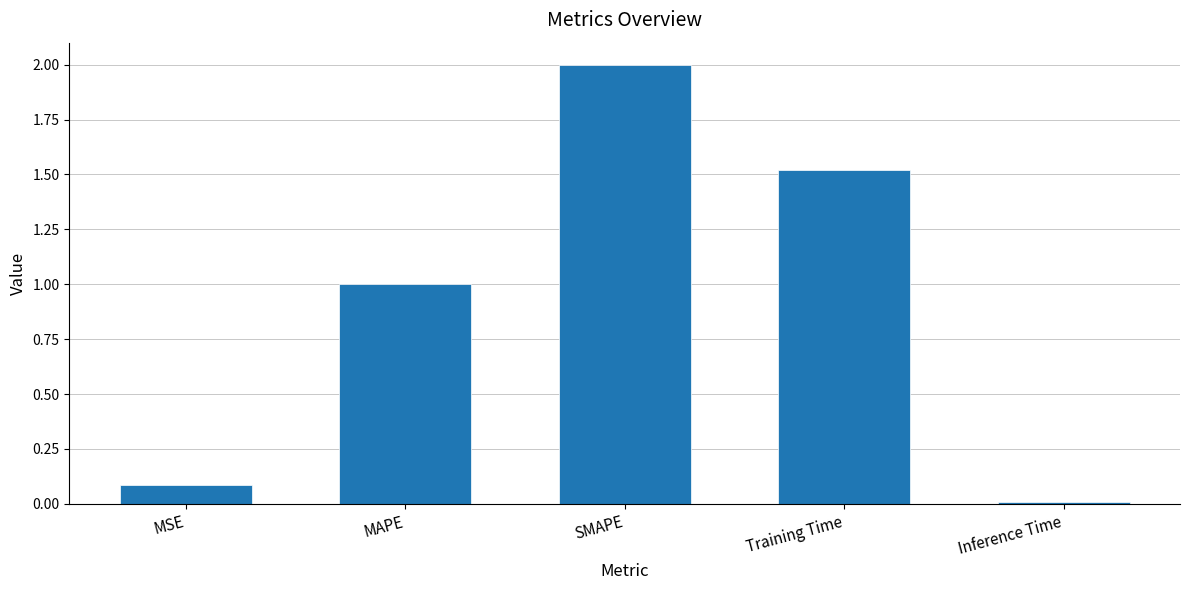

What is the change in value from MSE to SMAPE?

+1.9